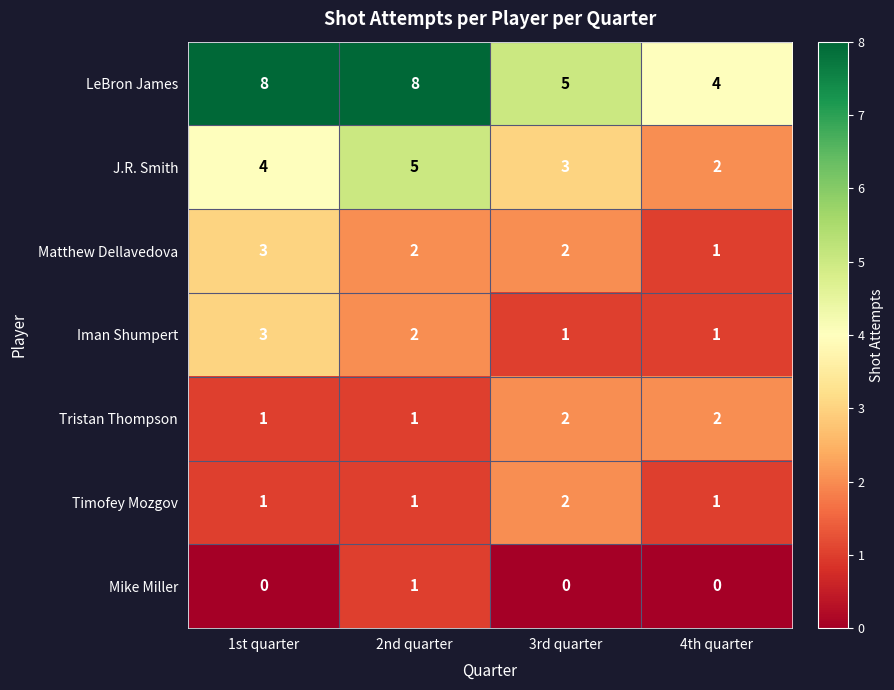

Which category has the highest value in the Matthew Dellavedova series?

1st quarter